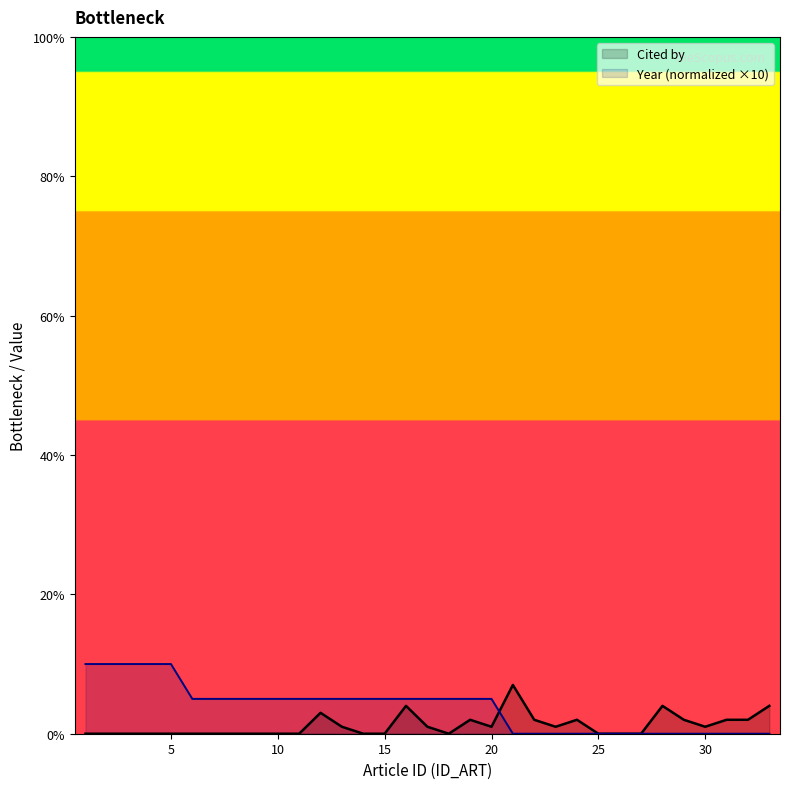

At which label does Year first exceed 5?

1